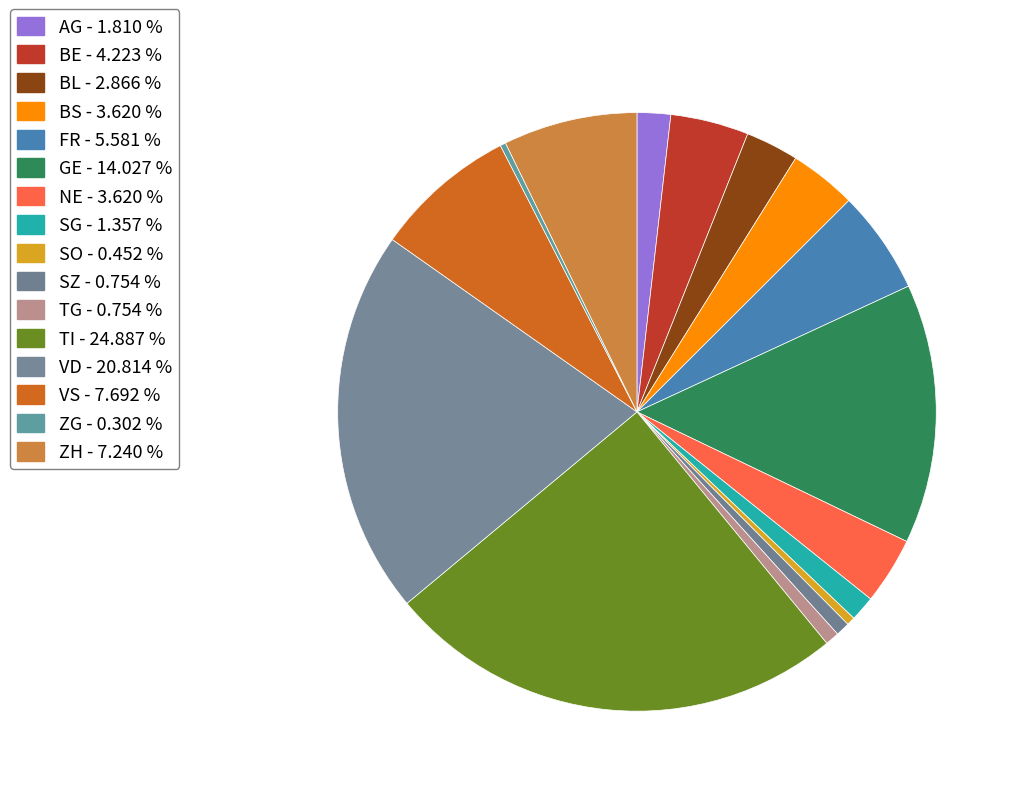

Count the number of slices in the pie.

16